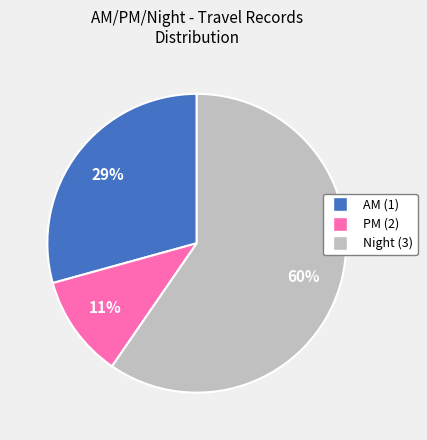

To the nearest percent, what is the average slice percentage?

33%